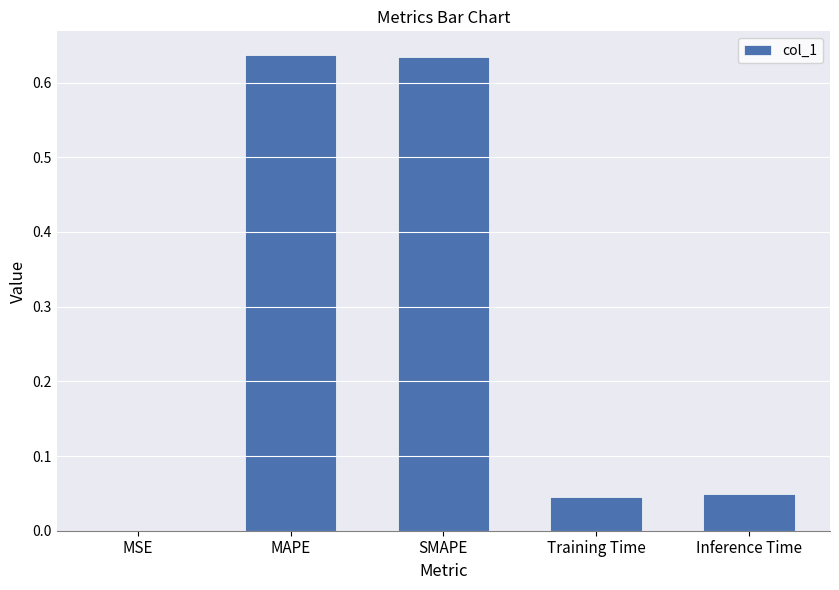

Are the bars horizontal?

No